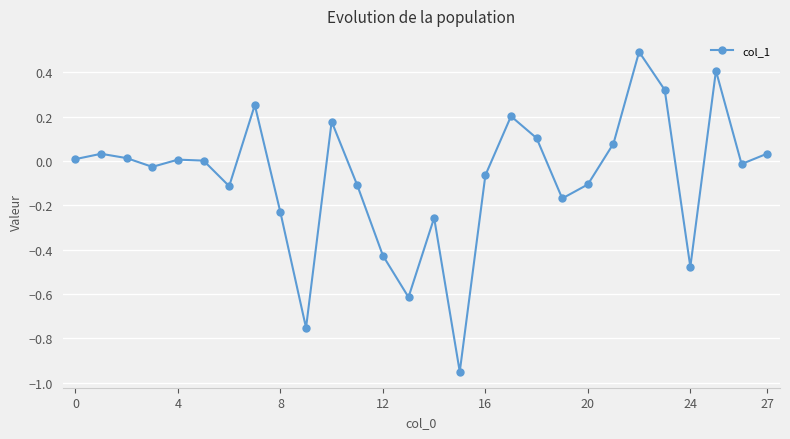

How many data points does each series have?

28